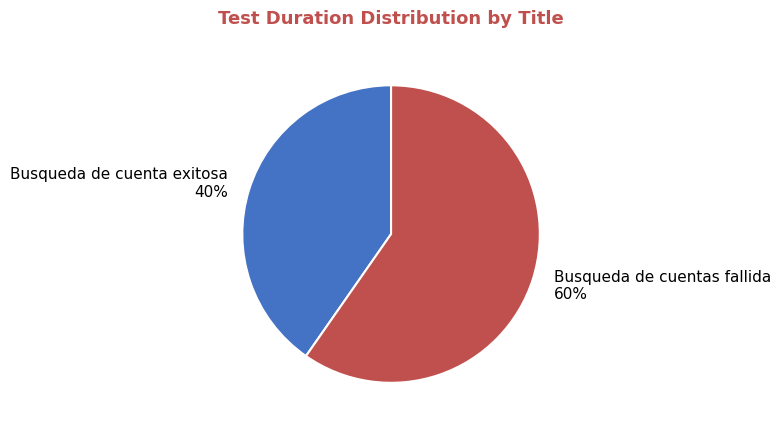

Approximately how many times larger is the value at Busqueda de cuenta exitosa compared to Busqueda de cuentas fallida?

0.7